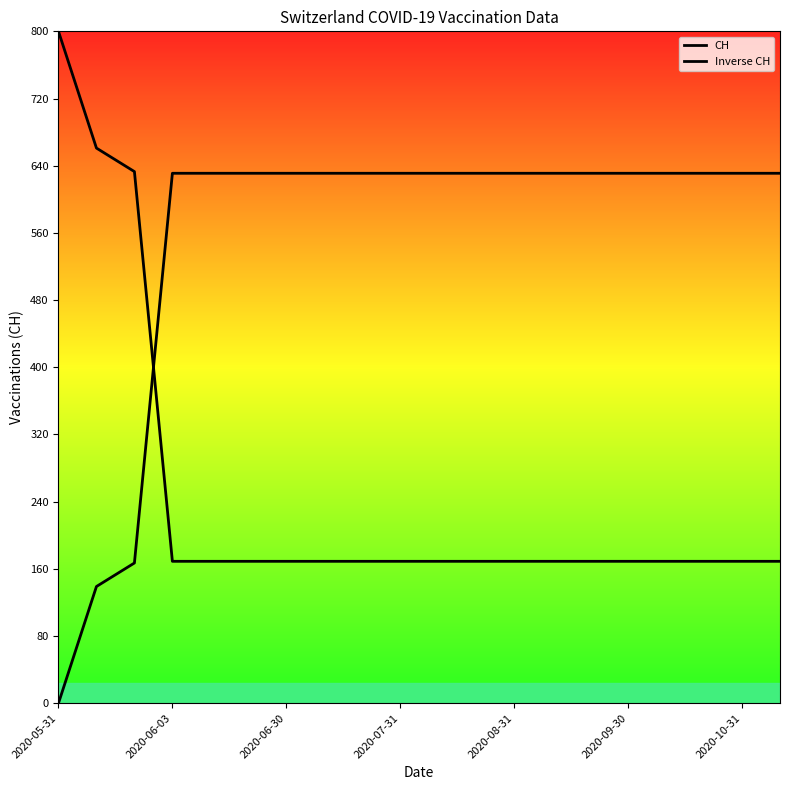

Reading left to right, extract all data points from this chart.

CH: 0.0	139.0	167.0	631.0	631.0	631.0	631.0	631.0	631.0	631.0	631.0	631.0	631.0	631.0	631.0	631.0	631.0	631.0	631.0	631.0
Inverse CH: 800.0	661.0	633.0	169.0	169.0	169.0	169.0	169.0	169.0	169.0	169.0	169.0	169.0	169.0	169.0	169.0	169.0	169.0	169.0	169.0